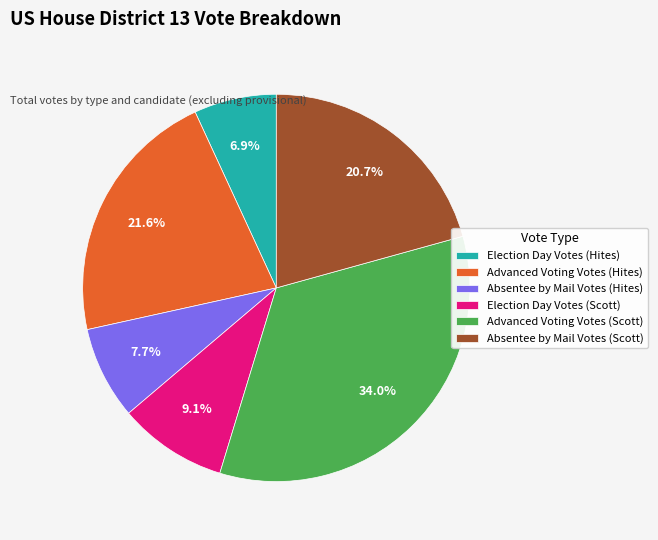

Do Election Day Votes (Hites) and Advanced Voting Votes (Hites) together represent more than half of the pie?

No